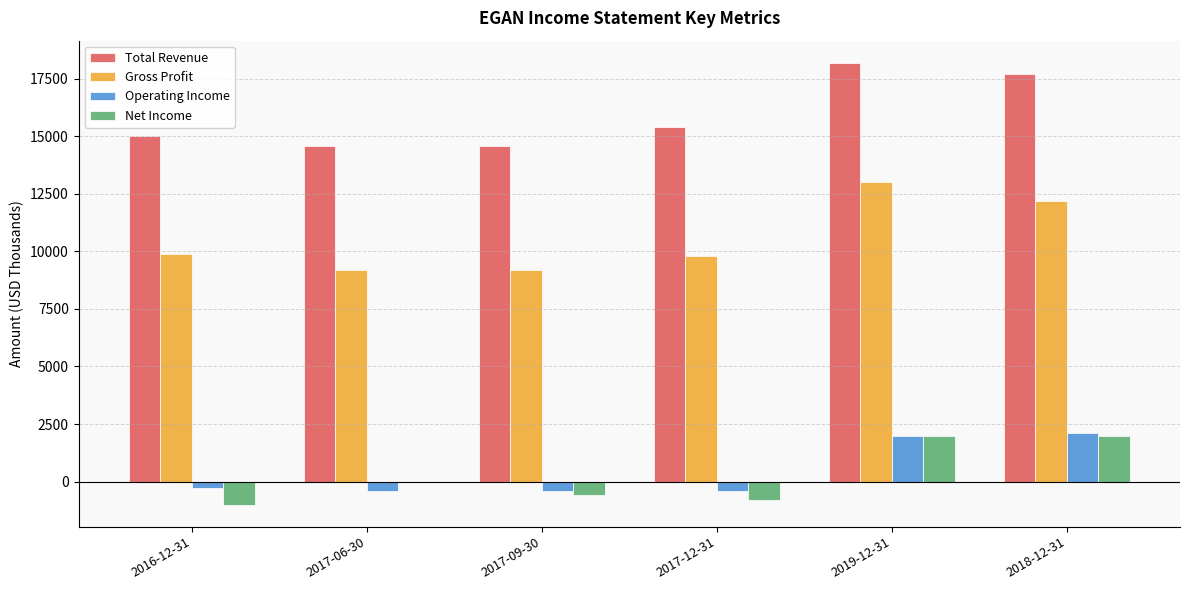

What are all the series names shown in the legend?

Total Revenue, Gross Profit, Operating Income, Net Income